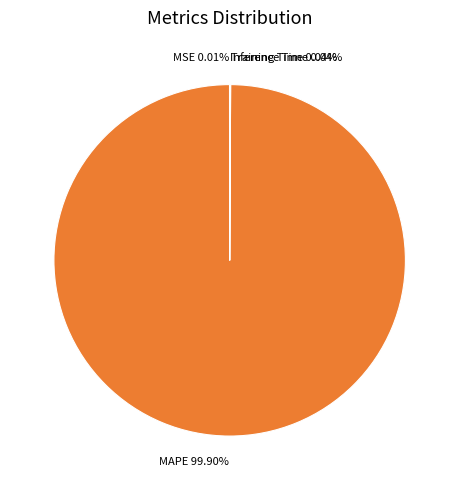

To the nearest percent, what is the average slice percentage?

25%